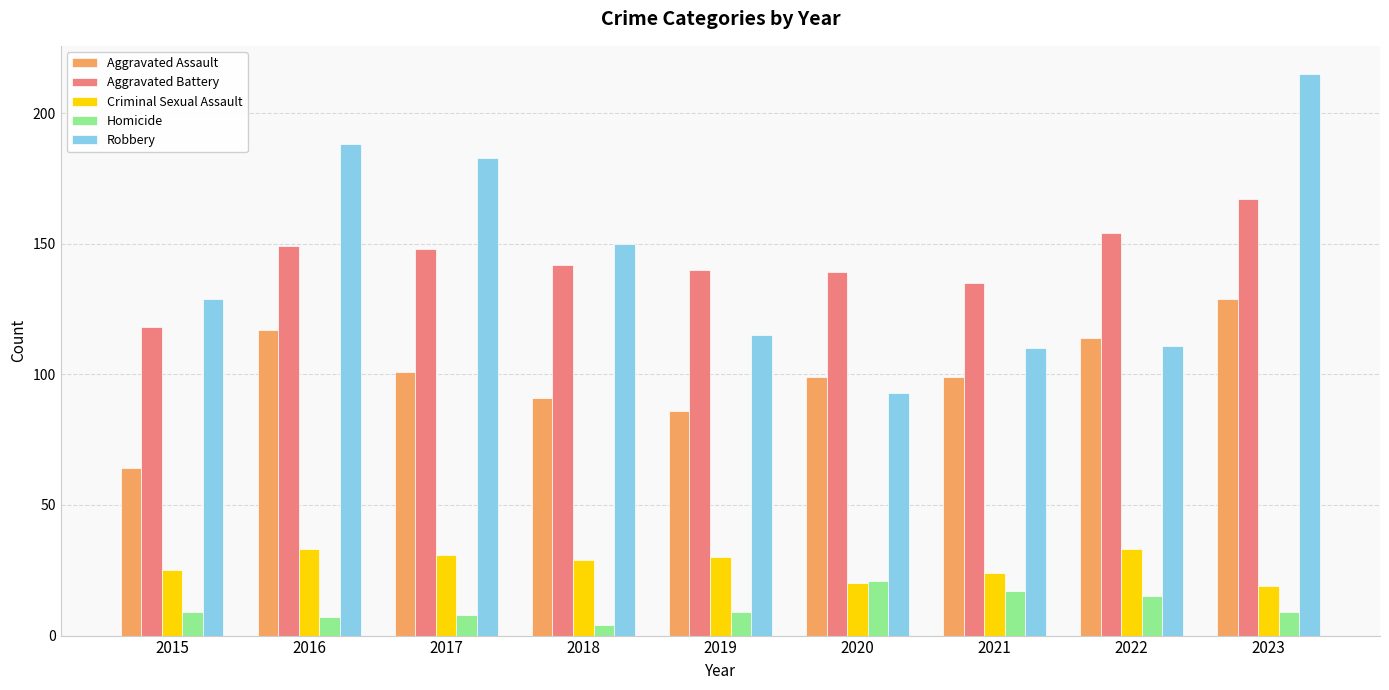

Between 2016 and 2017, which series saw the biggest shift?

Aggravated Assault